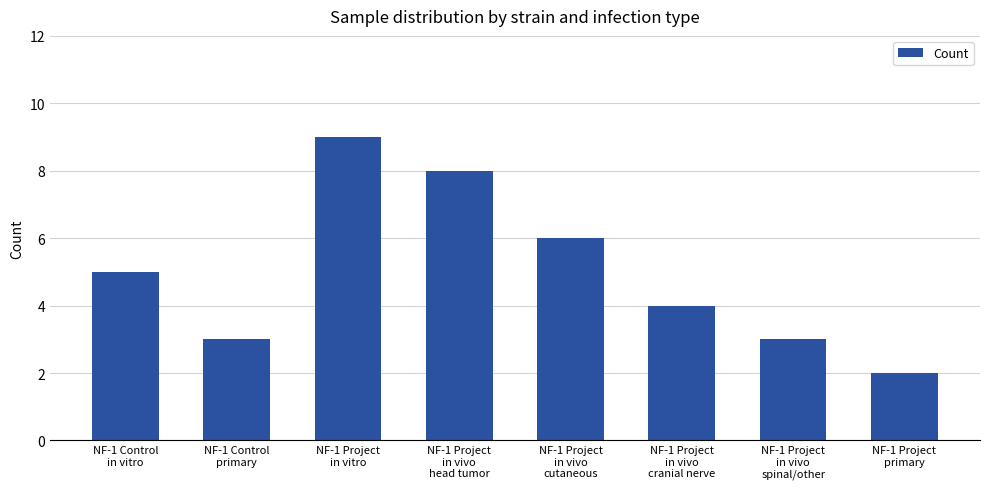

Reading left to right, transcribe all the data shown in this chart.

5	3	9	8	6	4	3	2